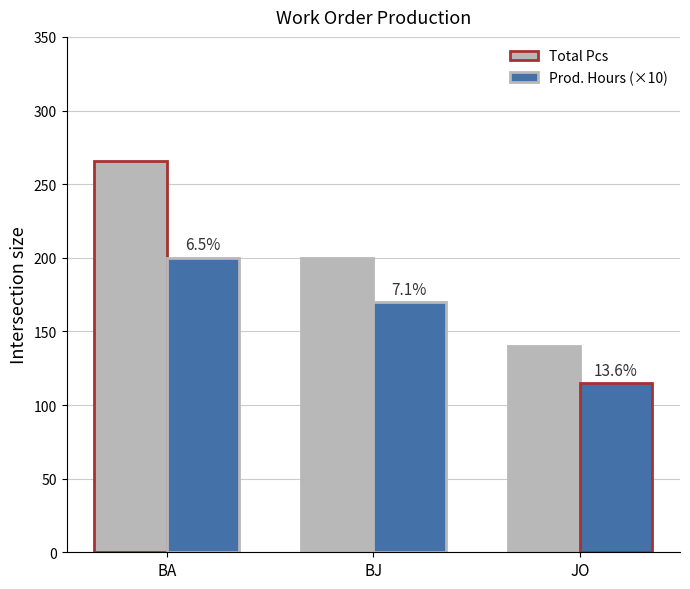

How many bars are there in each group?

2